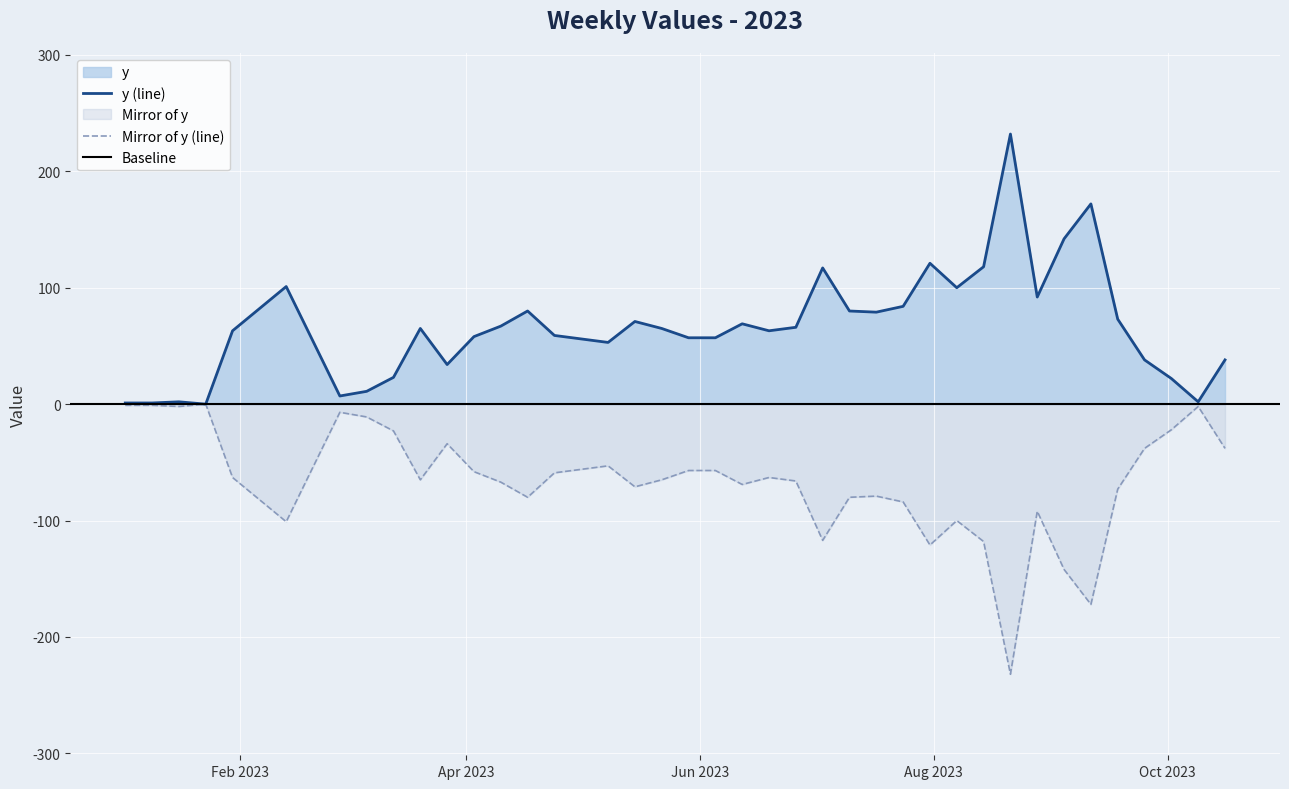

How many interior local valleys (lower than both neighbors) does the data have?

9